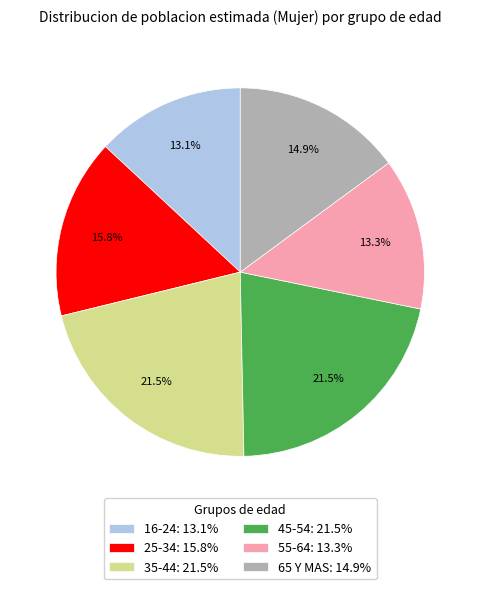

Which has a higher value, 55-64 or 45-54?

45-54